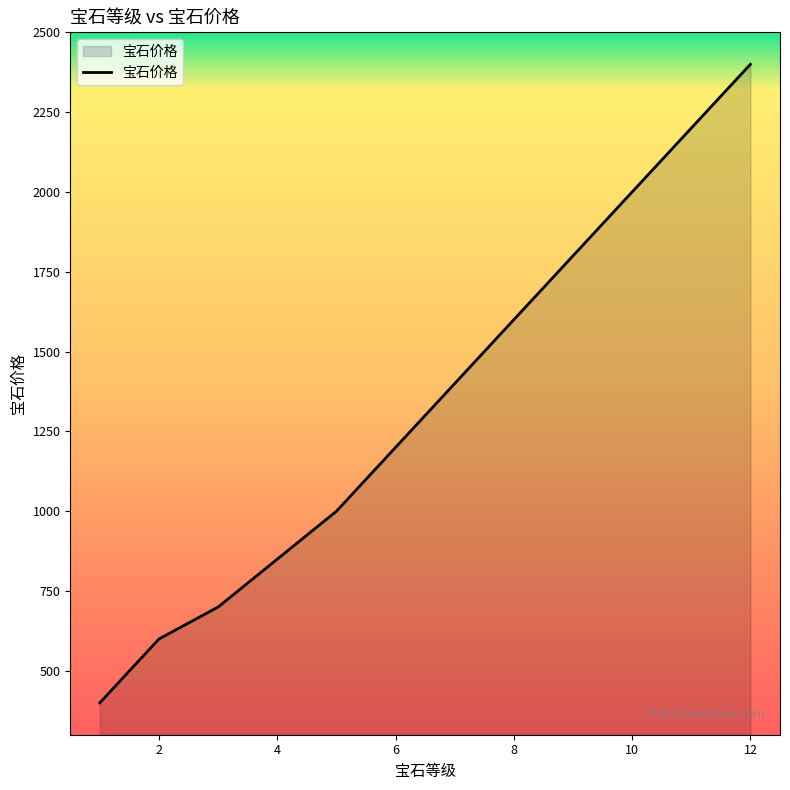

What is the smallest value displayed?

400